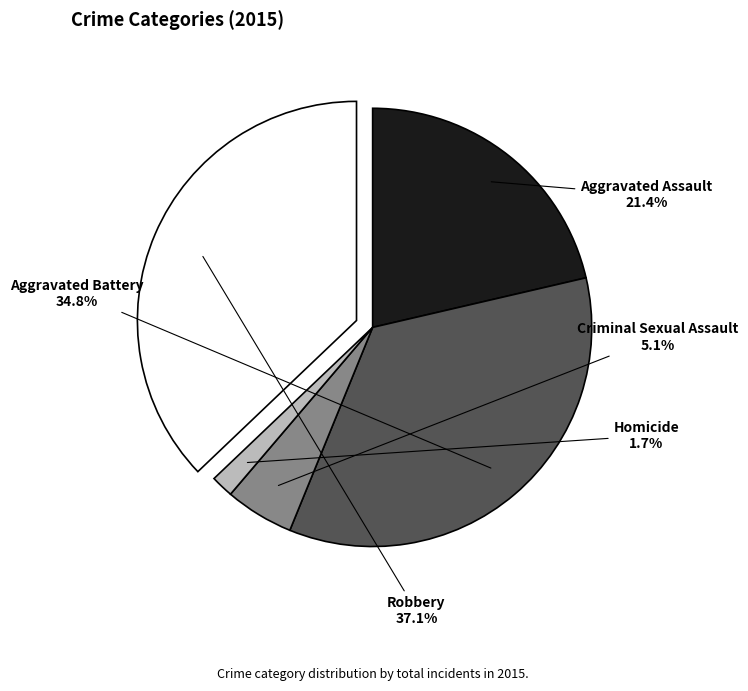

Which category has the smallest portion of the pie?

Homicide